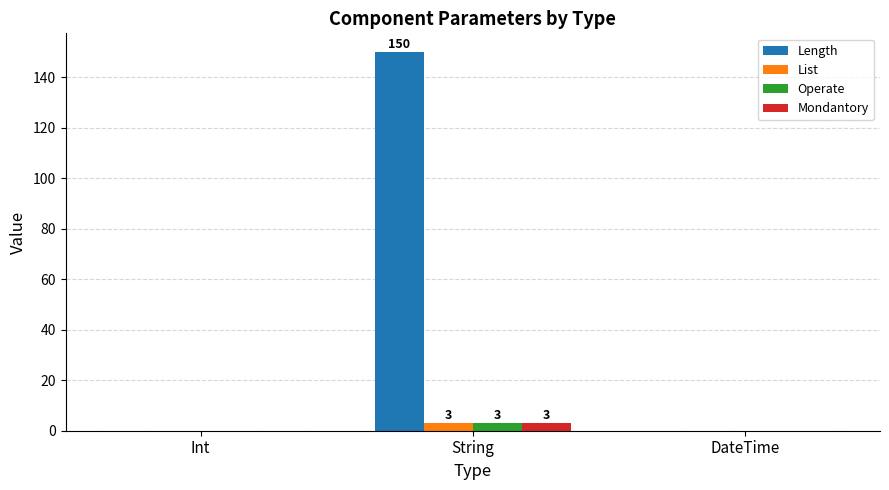

Does the chart contain stacked bars?

No